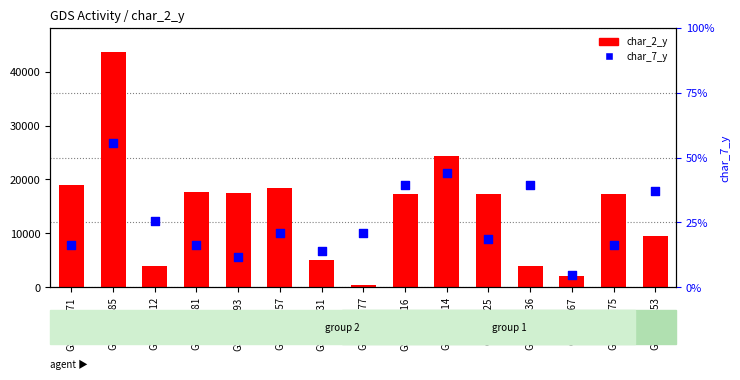

Which series has the largest Y range (max minus min)?

char_2_y